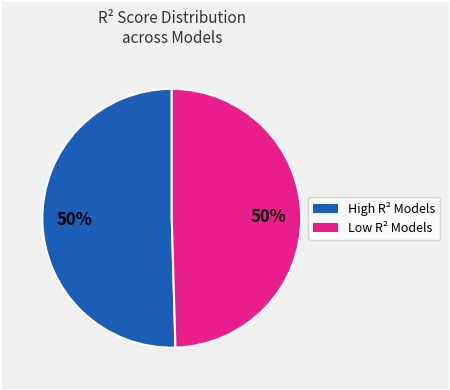

True or false: High R² Models accounts for 37% of the total.

False